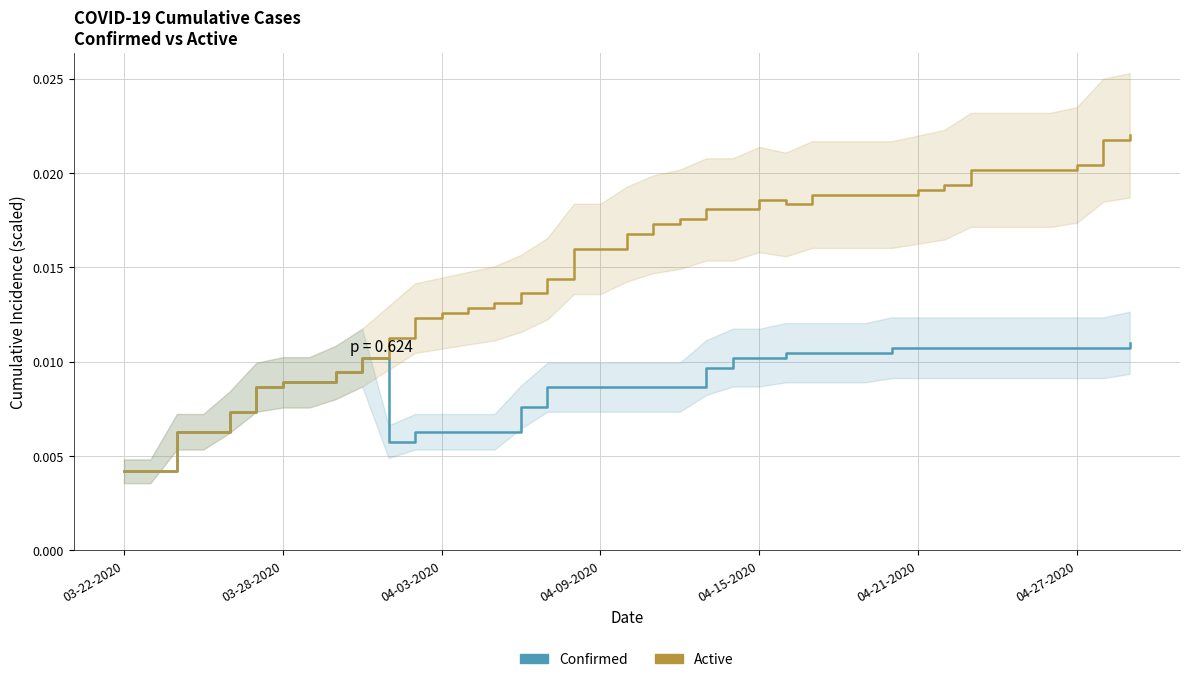

How many lines are shown in the chart?

2